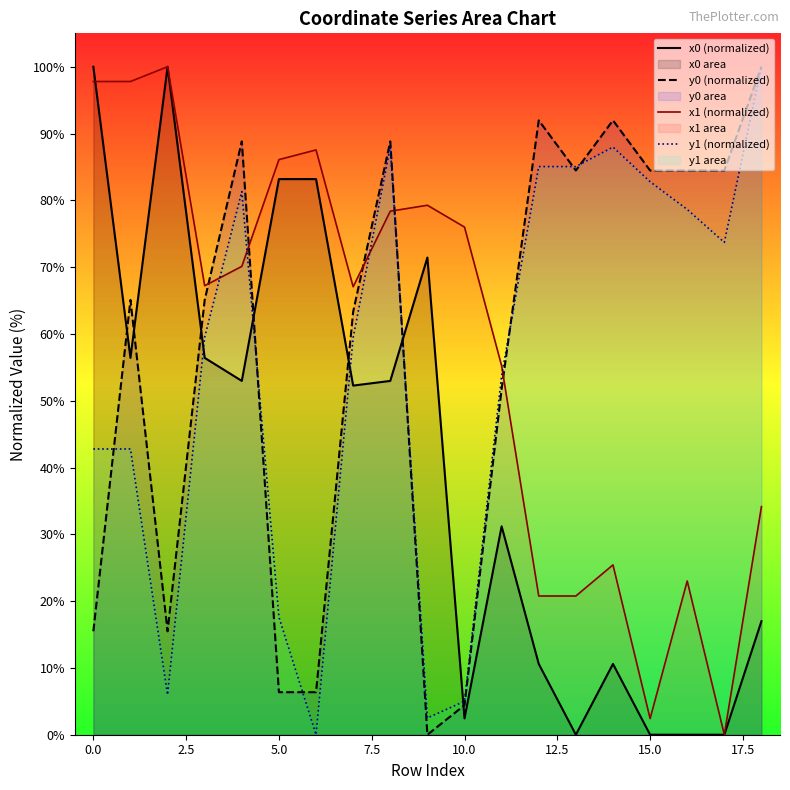

What is the total value across all series at 2.5?

221.5